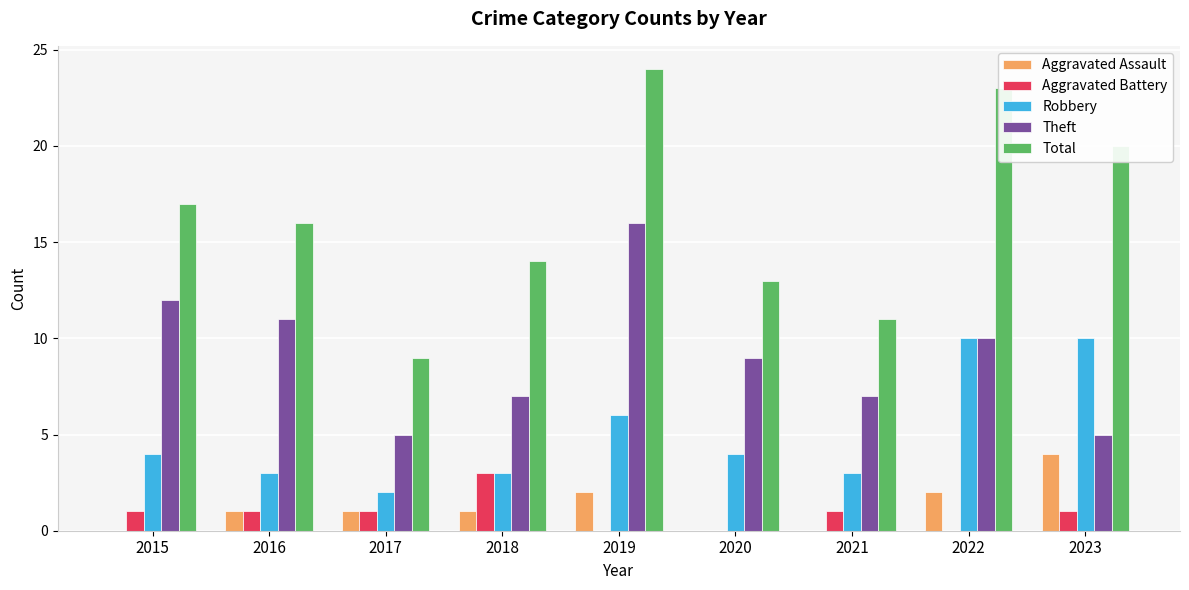

Between 2018 and 2019, which series saw the biggest shift?

Total